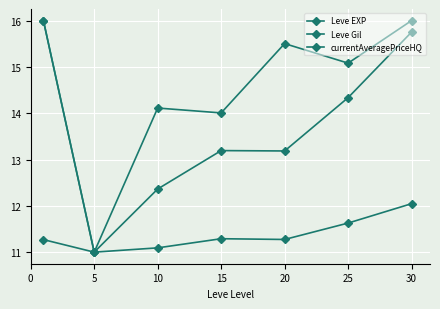

How many values in the Leve Gil series exceed 13?

5